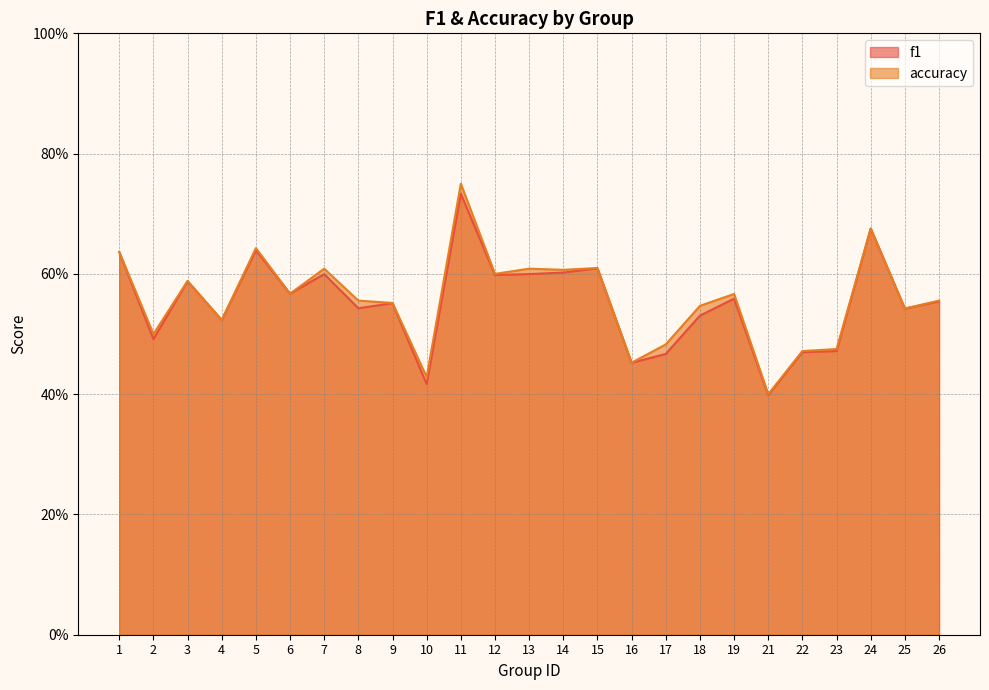

Reading left to right, list all the values displayed in this chart.

f1: 0.6	0.5	0.6	0.5	0.6	0.6	0.6	0.5	0.6	0.4	0.7	0.6	0.6	0.6	0.6	0.5	0.5	0.5	0.6	0.4	0.5	0.5	0.7	0.5	0.6
accuracy: 0.6	0.5	0.6	0.5	0.6	0.6	0.6	0.6	0.6	0.4	0.8	0.6	0.6	0.6	0.6	0.5	0.5	0.5	0.6	0.4	0.5	0.5	0.7	0.5	0.6